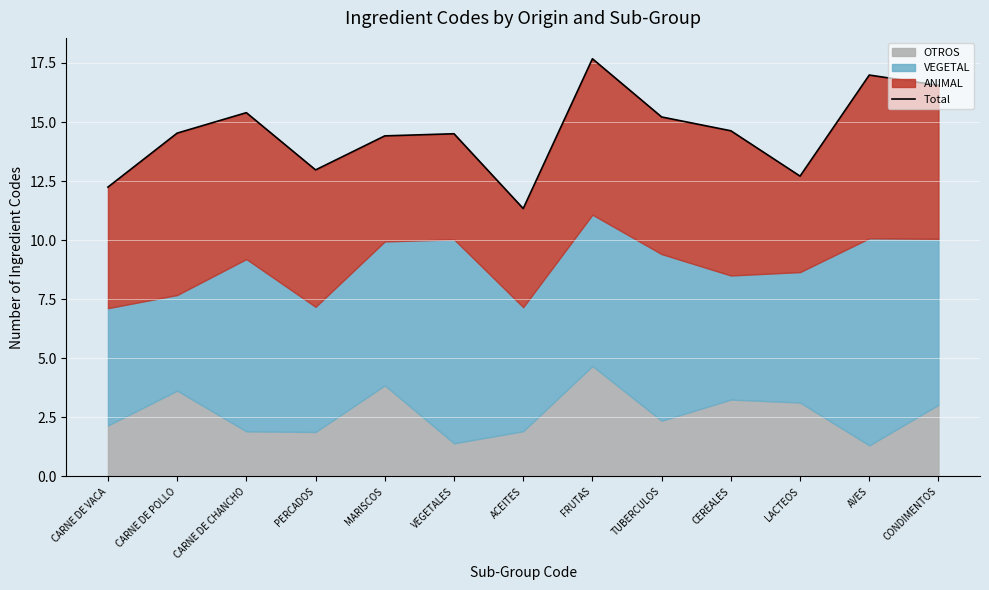

What is the change in value from TUBERCULOS to LACTEOS?

-2.5